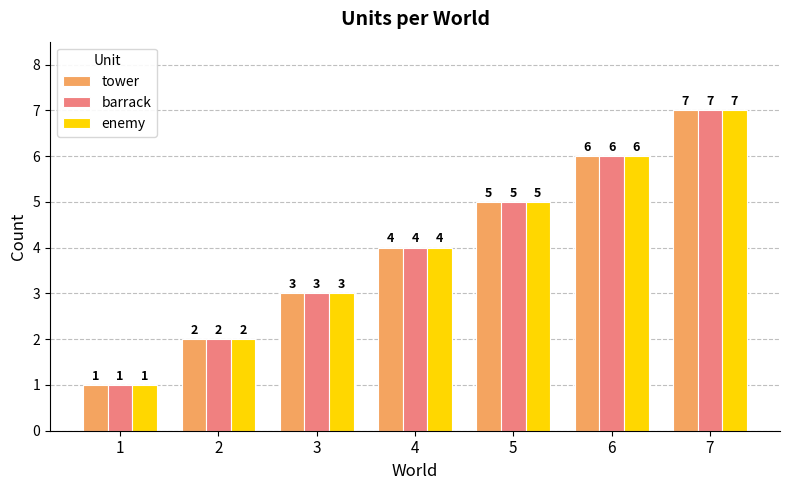

What is the maximum value for enemy?

7